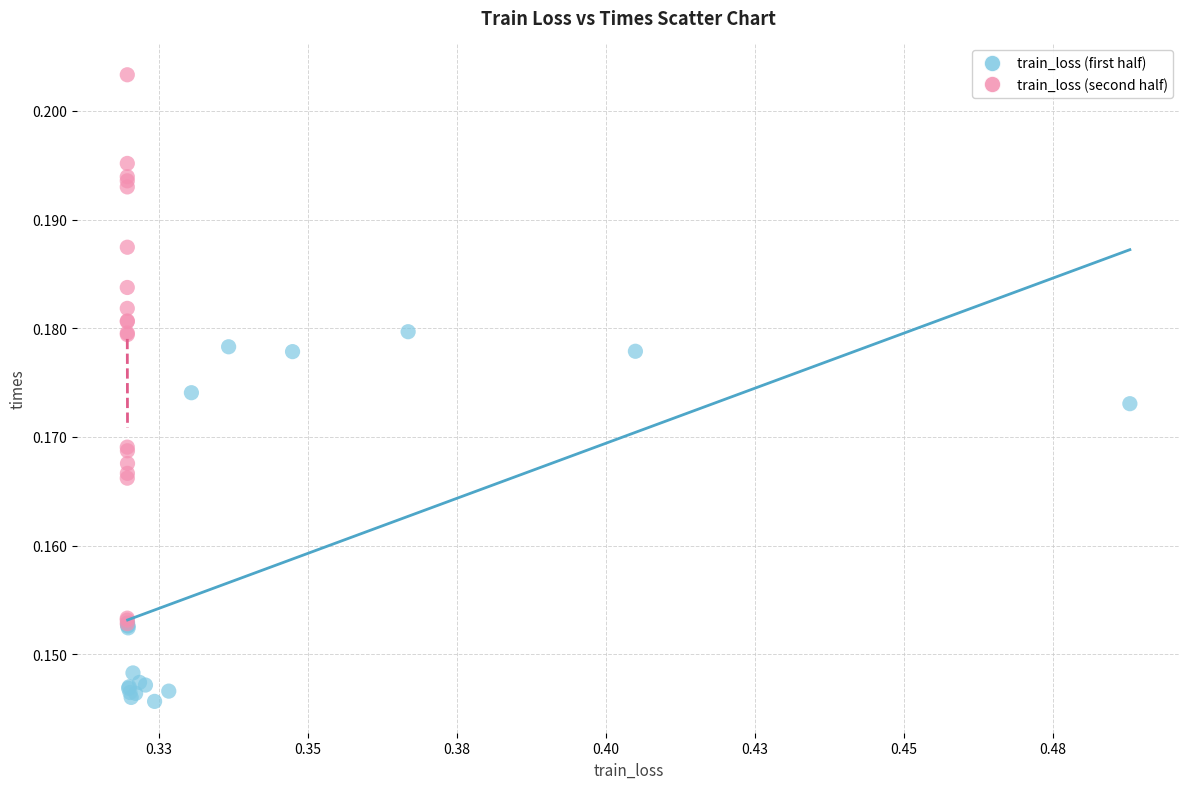

Which series reaches the minimum Y coordinate?

train_loss (first half)